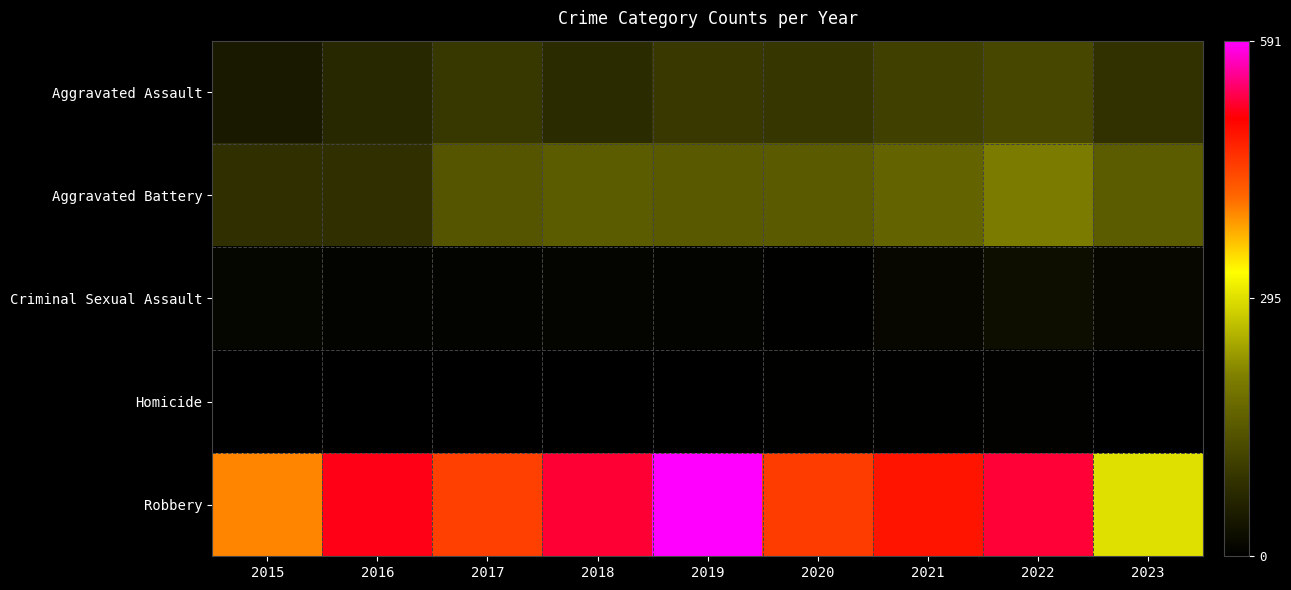

Which series has the largest range (max minus min)?

Robbery